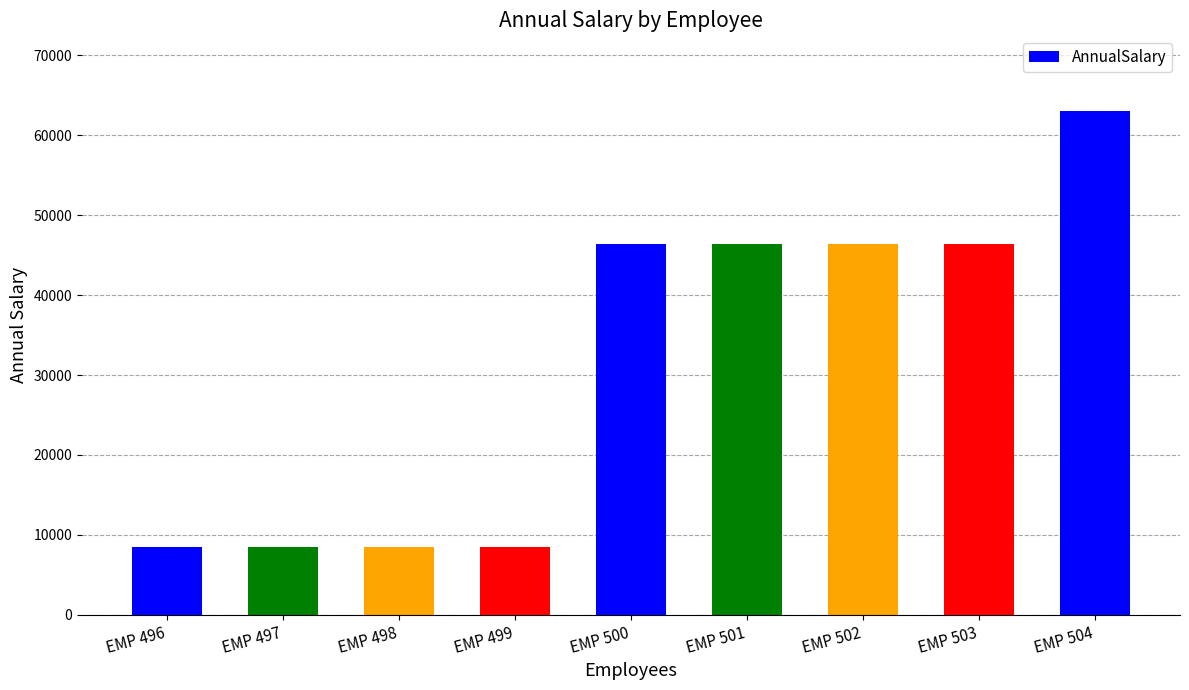

Is it true that the value at EMP 502 is 75427.1?

False